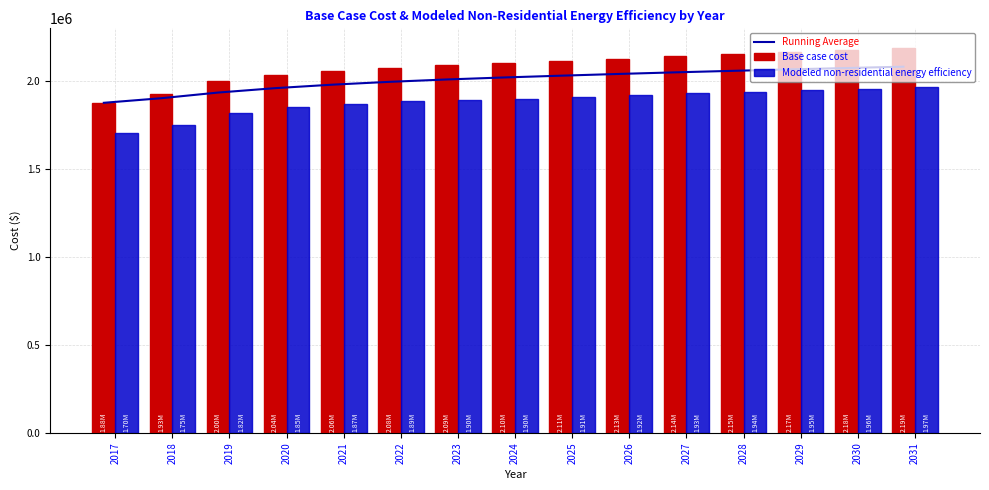

What is the sum of all Base case cost values?

31248101.2